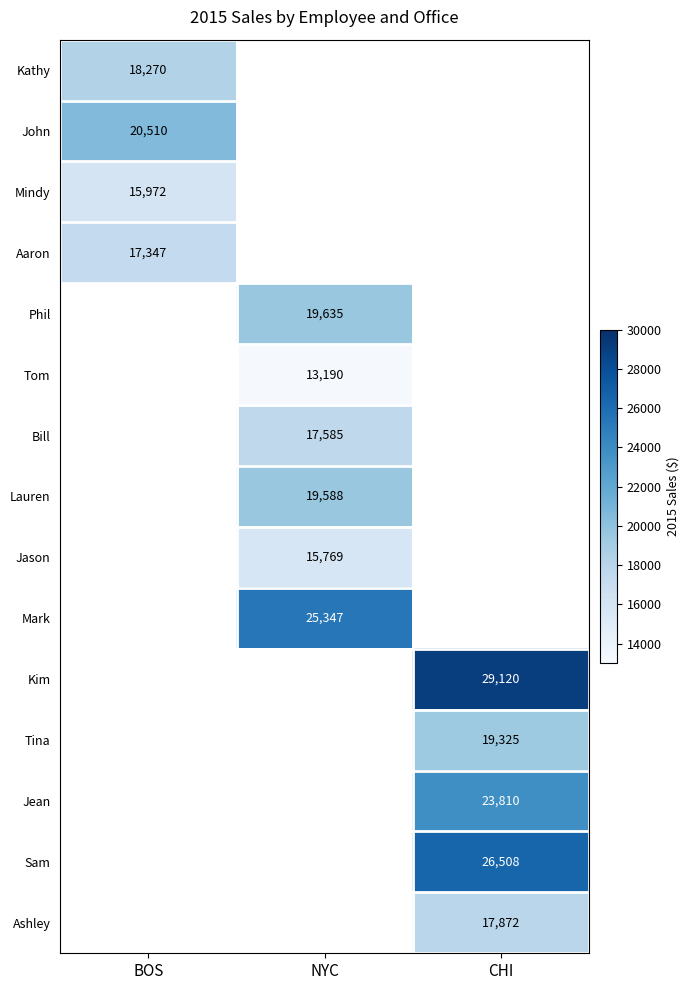

Is the value of Tina at CHI greater than the value of Jason at NYC?

Yes